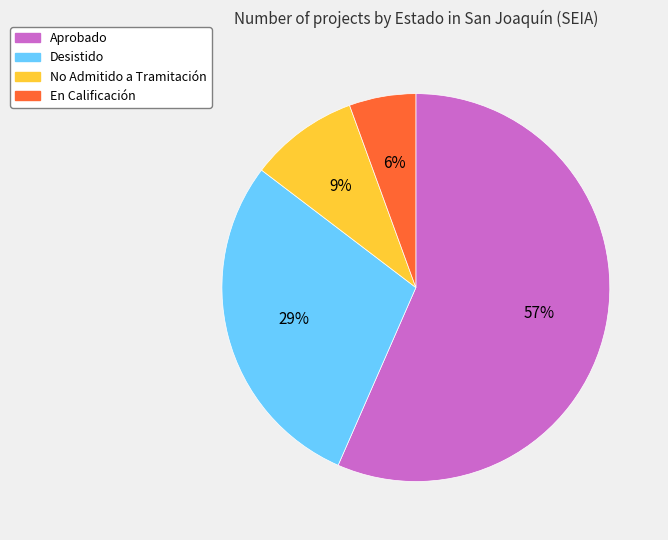

To the nearest percent, what portion does Desistido represent?

29%